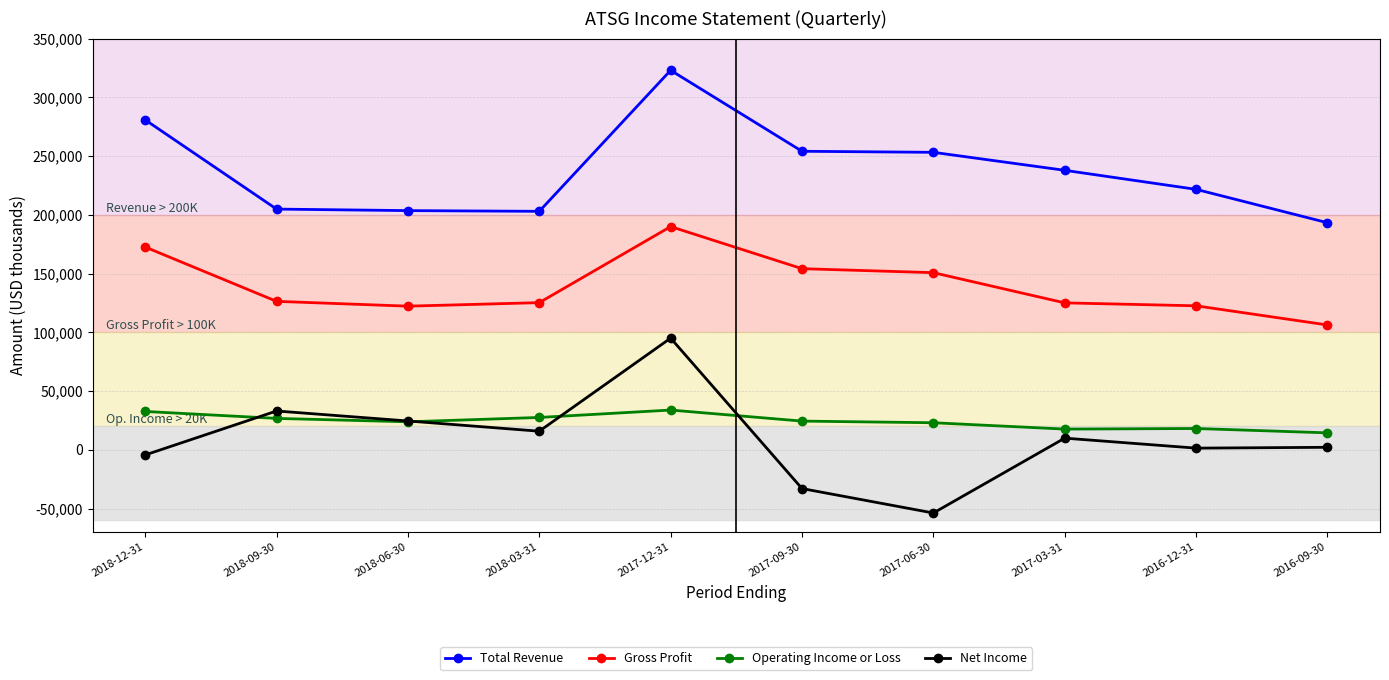

Which series has the widest spread of values?

Net Income